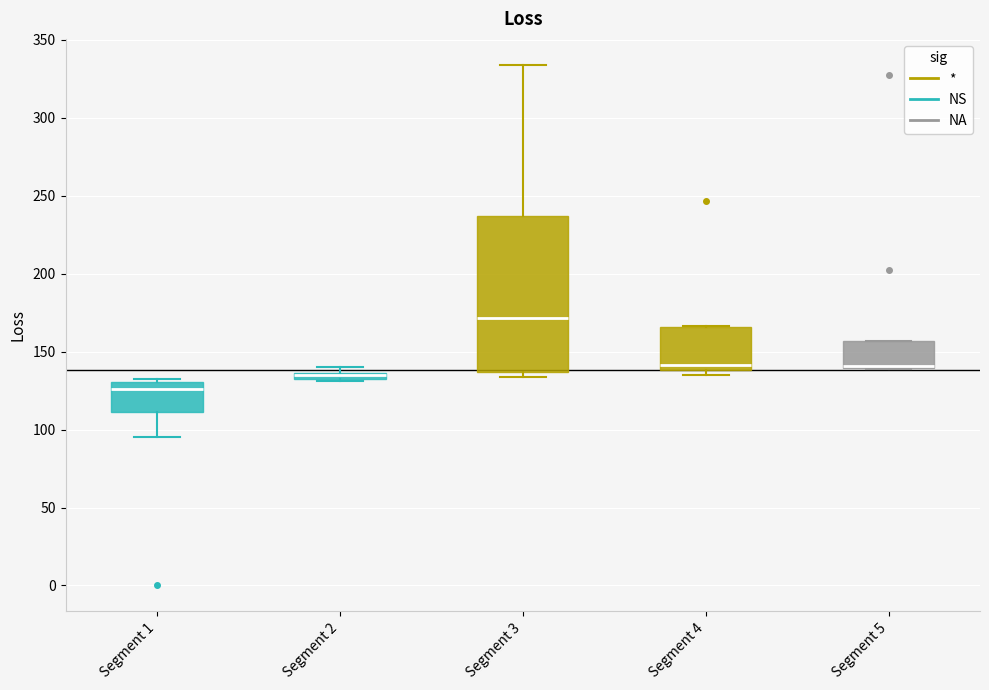

Where is the upper edge of the box for Segment 4 on the y-axis? The values are not printed on the chart, so give them approximately, as read against the axis.

165